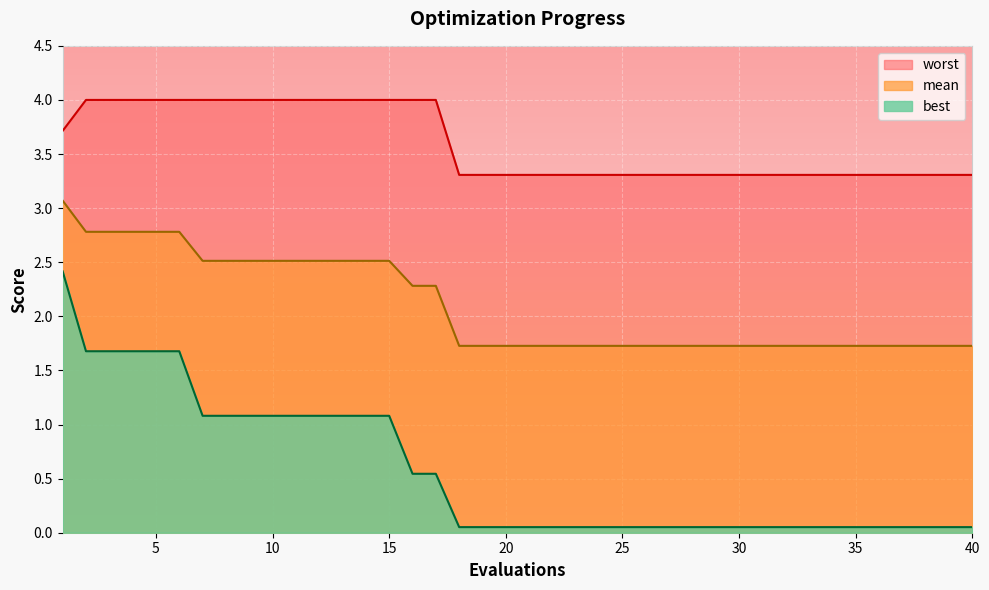

What is the spread (max minus min) of values at 24?

3.3